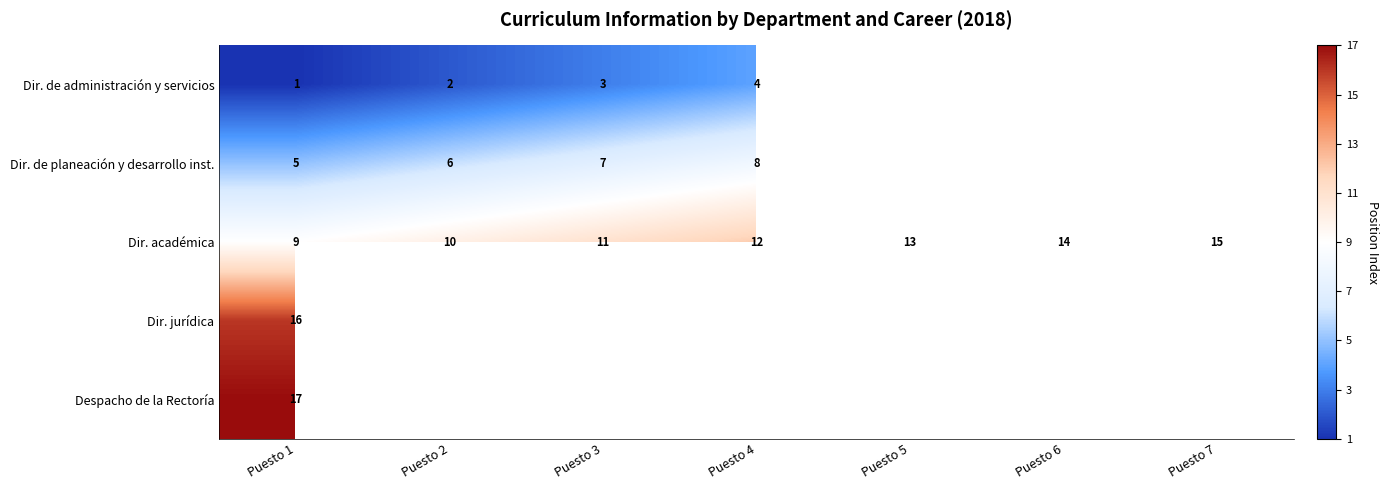

What is the total value across all series at Puesto 1?

48